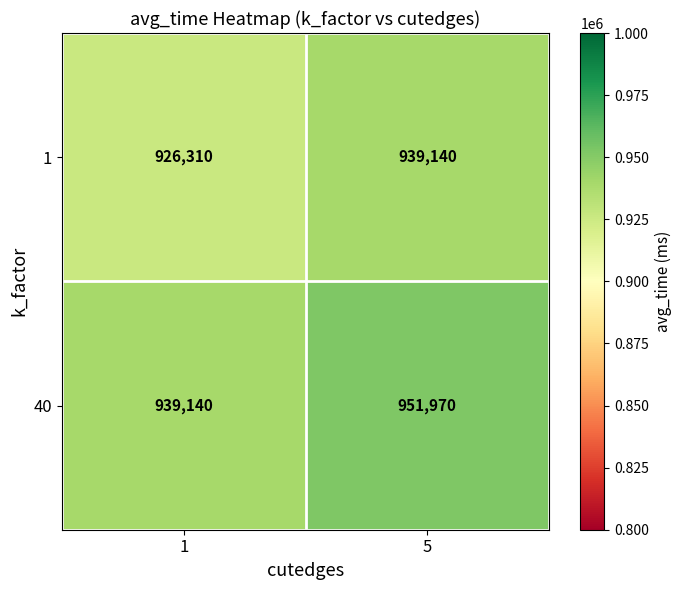

Which series has the largest total across all categories?

40